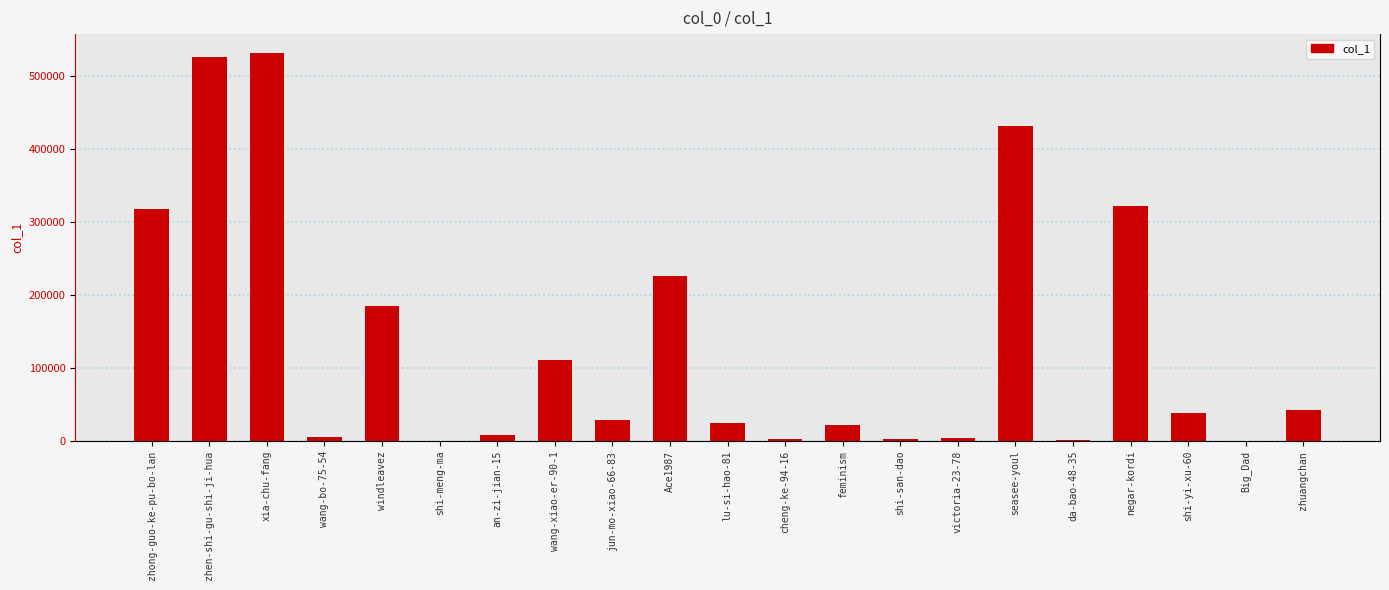

True or false: the data shows 42144 at zhuangchan.

True